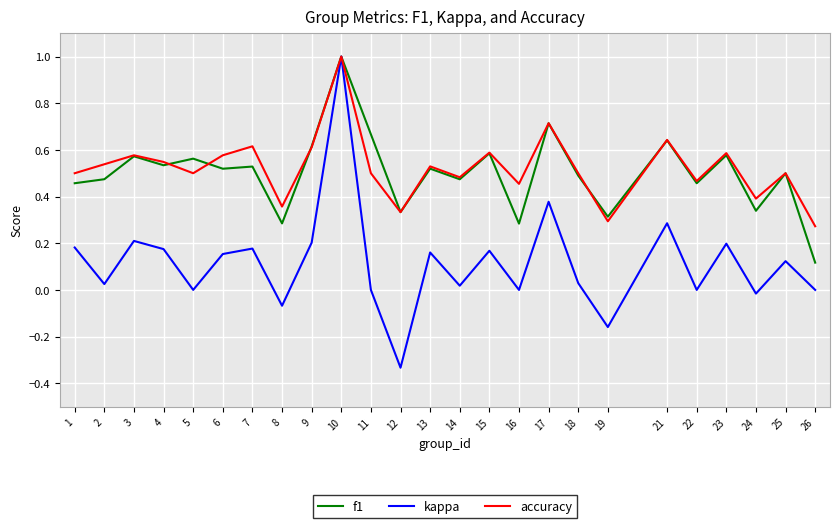

Which series has the largest range (max minus min)?

kappa